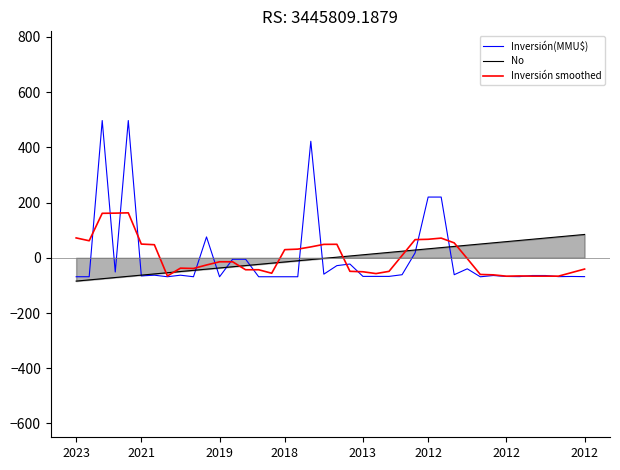

Rank the series by their maximum value, from lowest to highest.

No, Inversión smoothed, Inversión(MMU$)